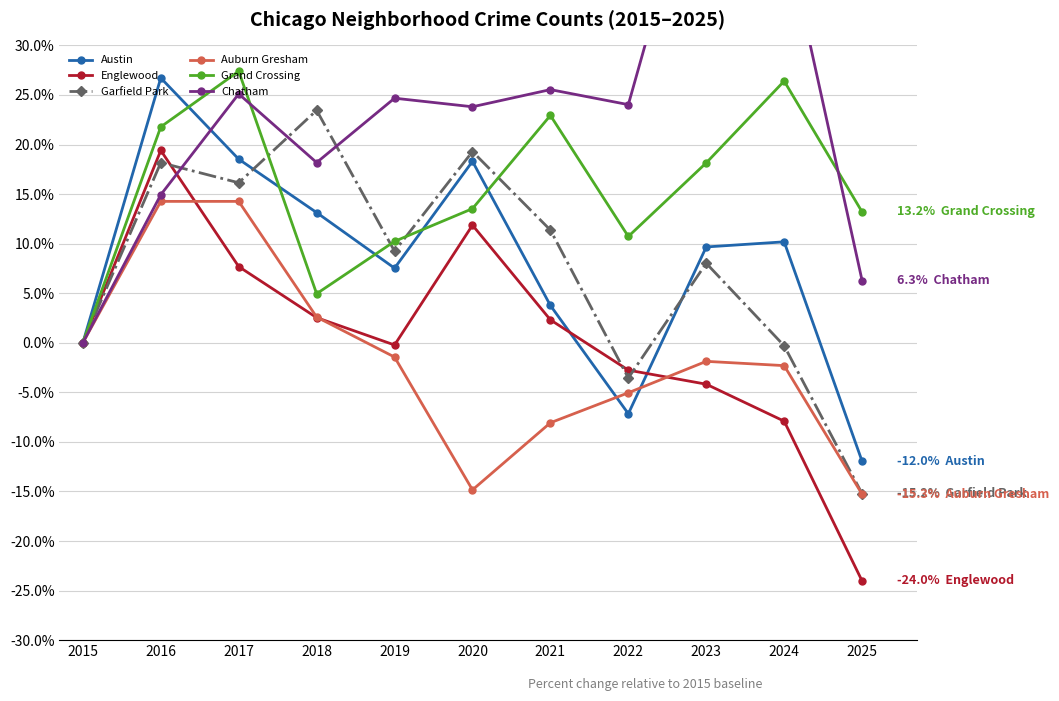

The value of Auburn Gresham at 2019 is -1.4. True or false?

True